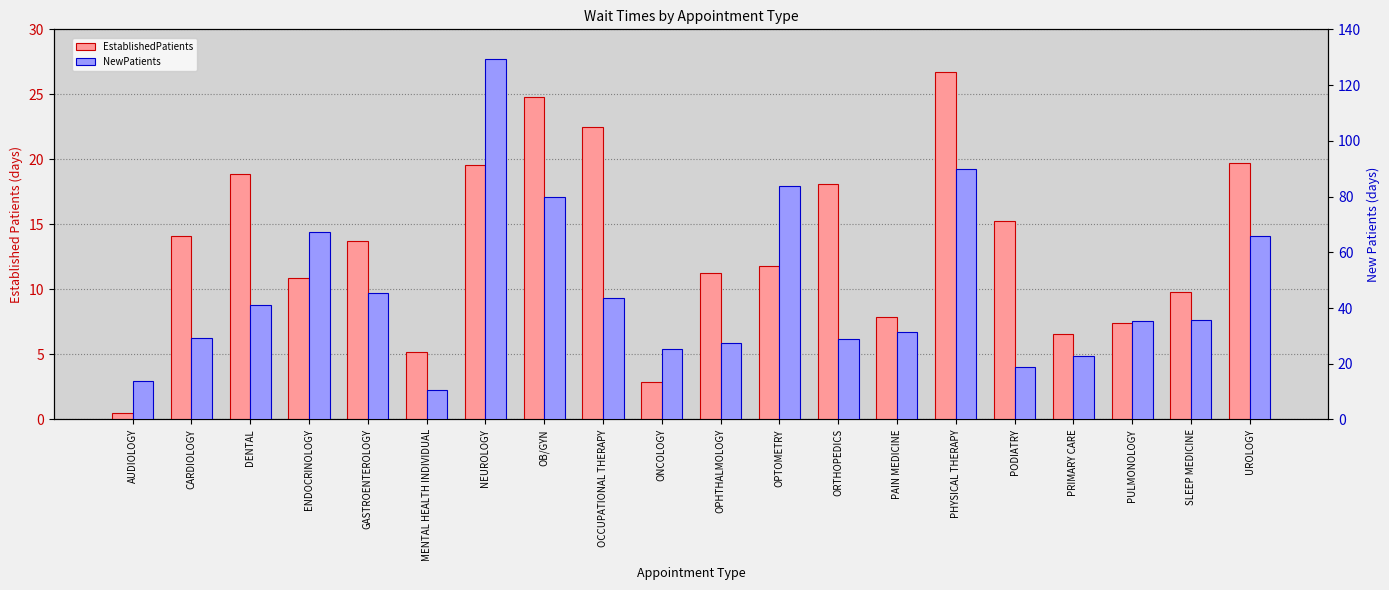

How many bars are there in total?

40